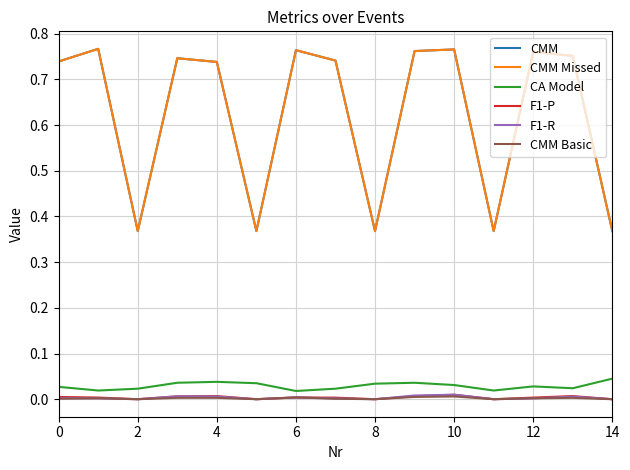

Does the chart have visible grid lines?

Yes